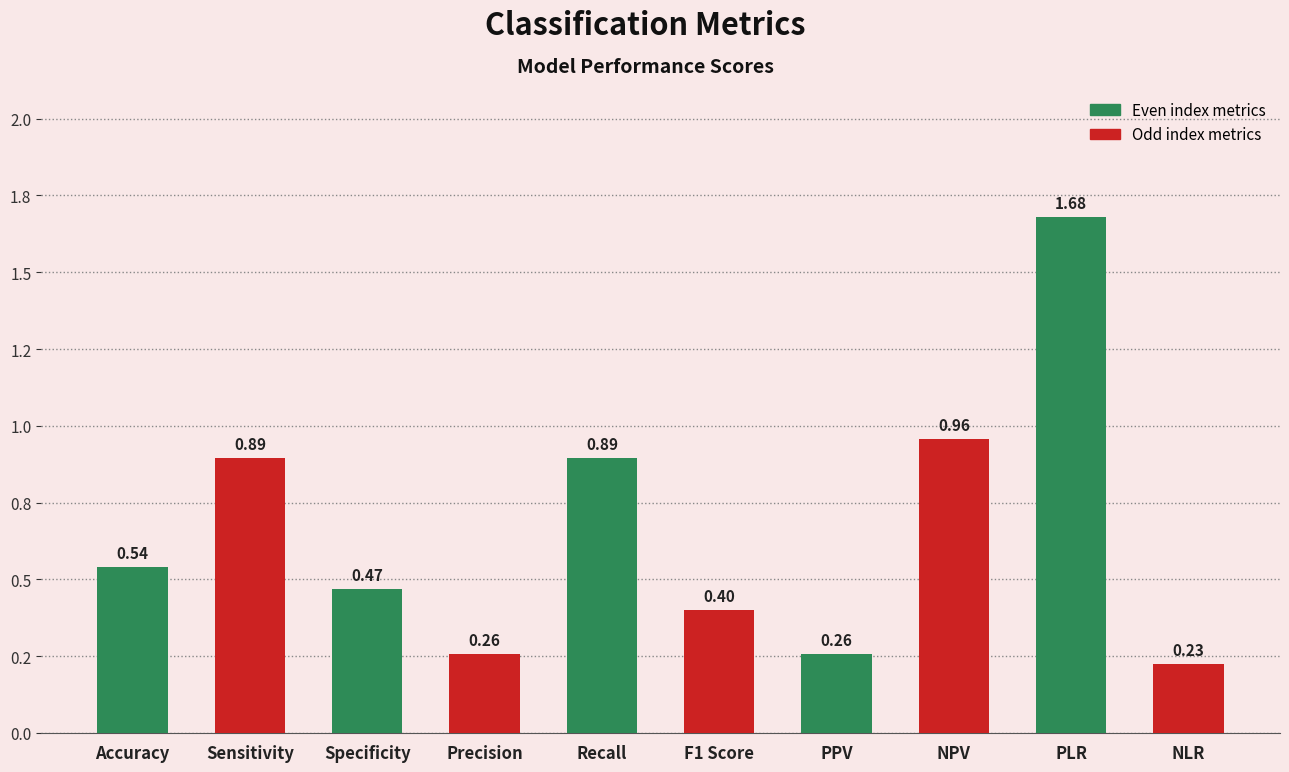

What is the sum of all values?

6.6